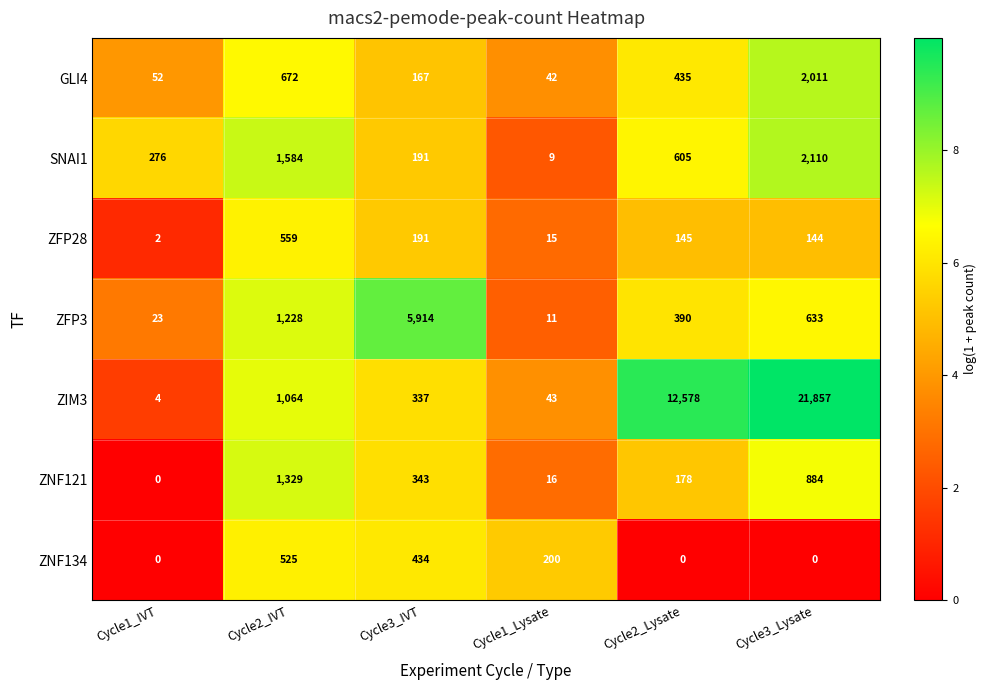

The SNAI1 series shows 9 at Cycle1_Lysate. True or false?

True